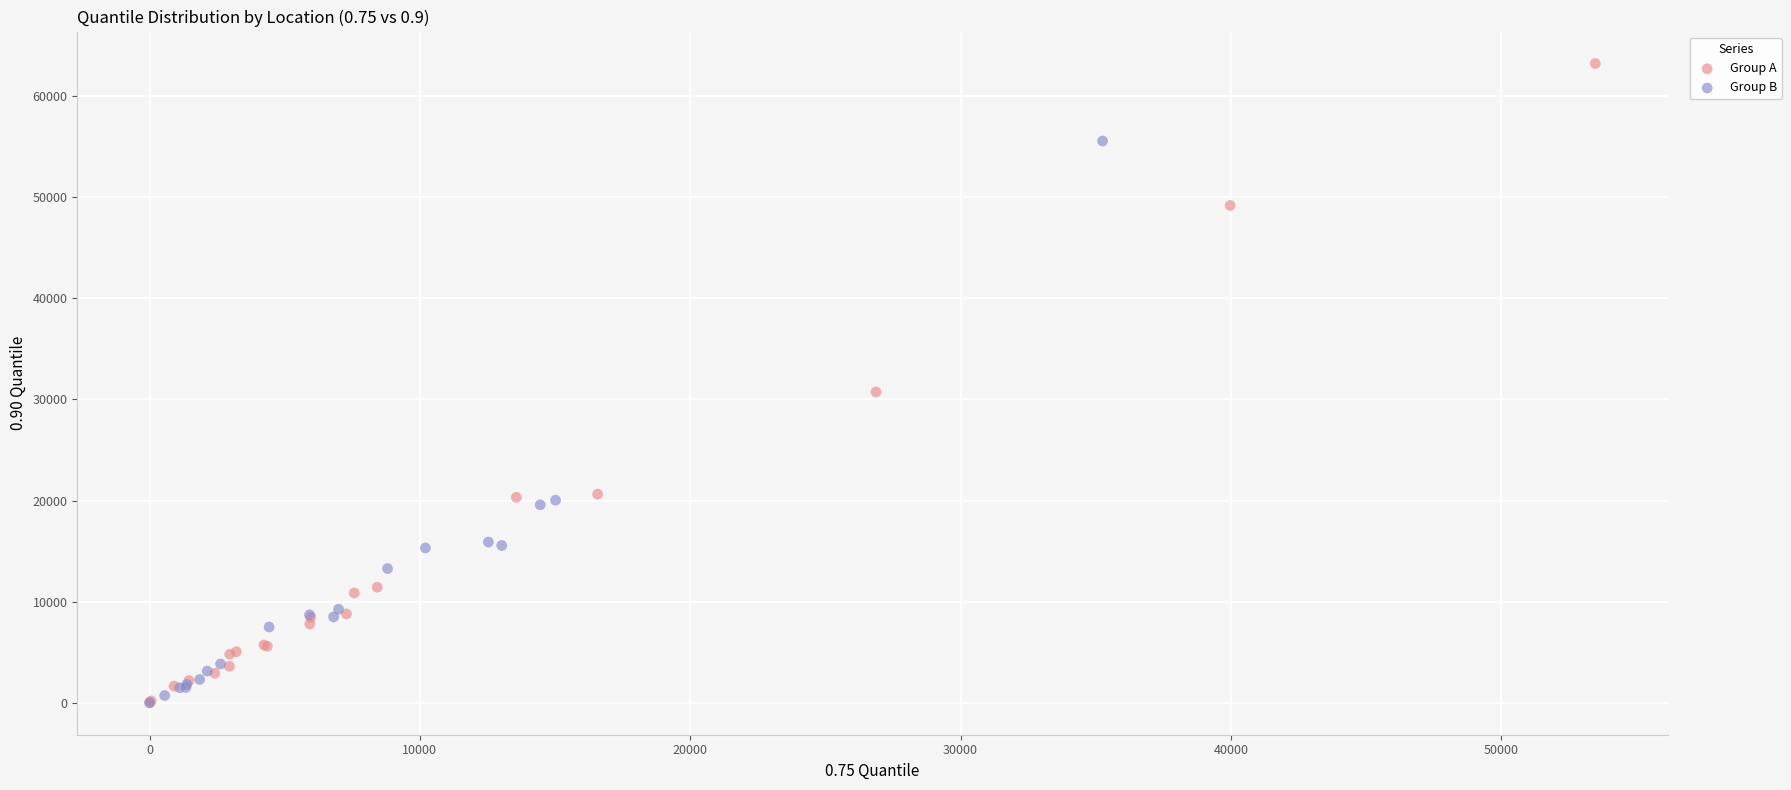

Which series reaches the maximum Y coordinate?

Group A